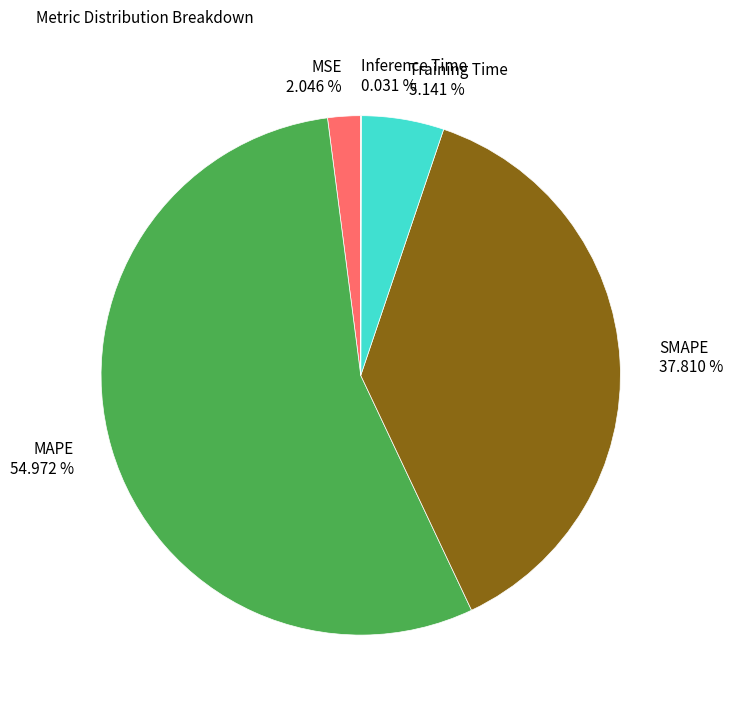

What is the total percentage of MAPE and MSE?

57.0%